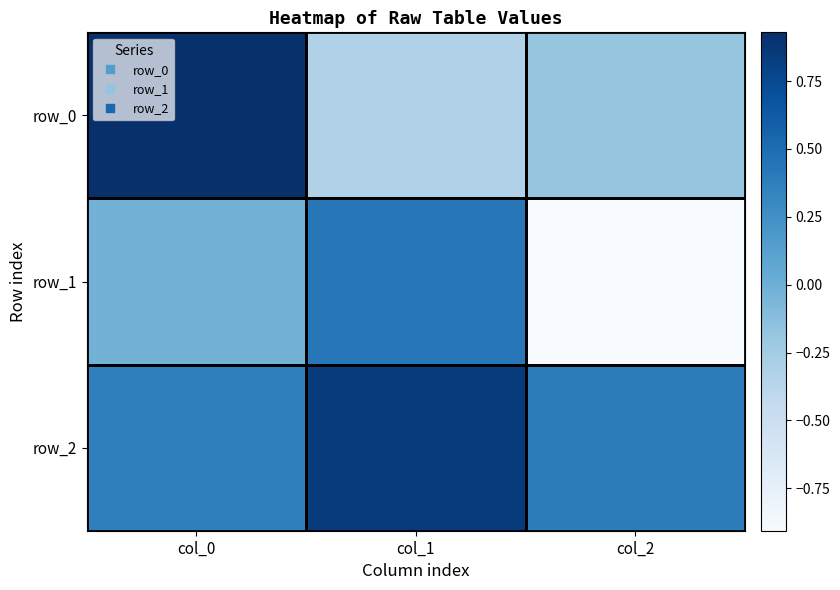

At how many categories does at least one series exceed 0?

3